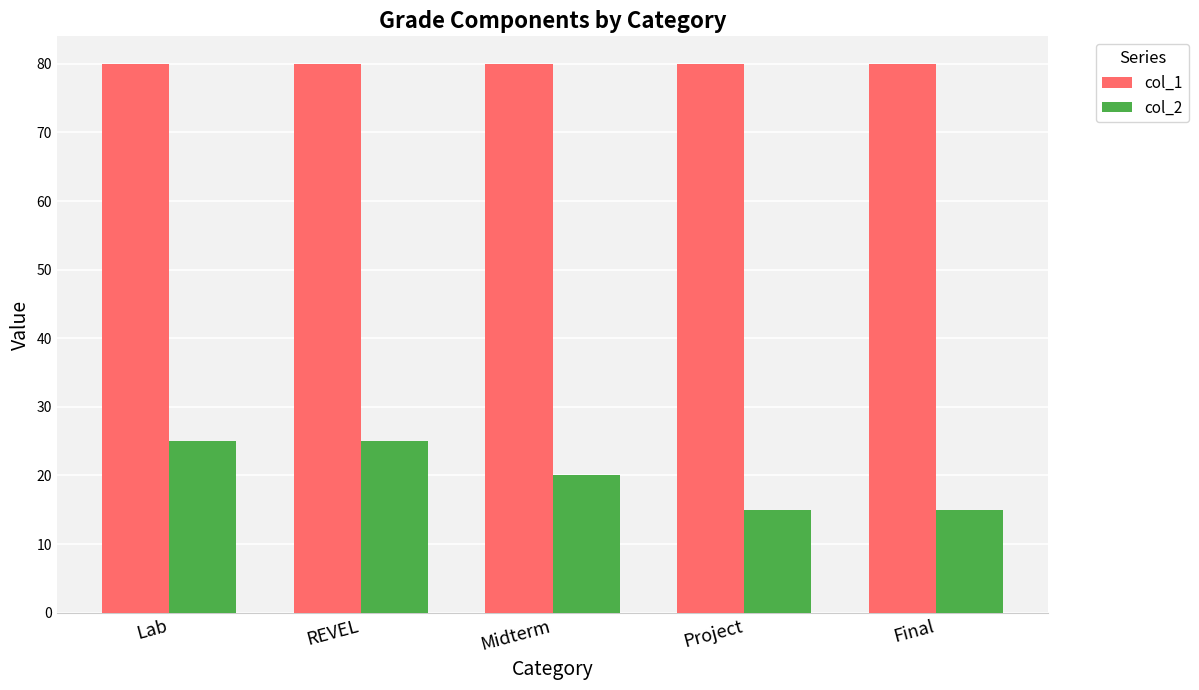

How many col_2 values are between 15 and 25?

5